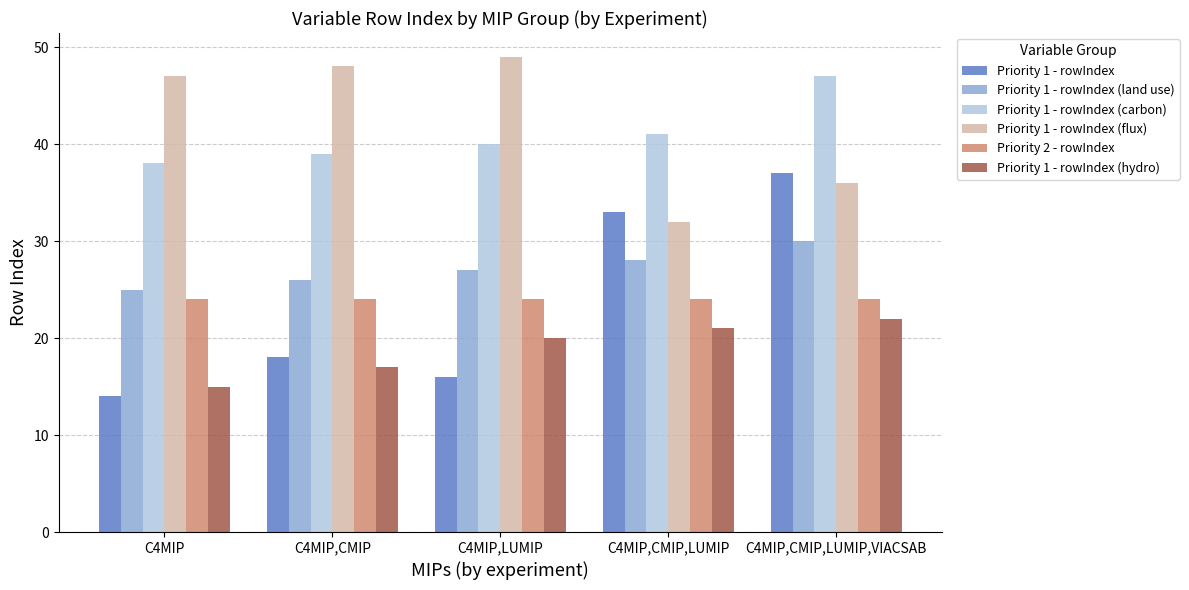

How many bars are there in total?

30